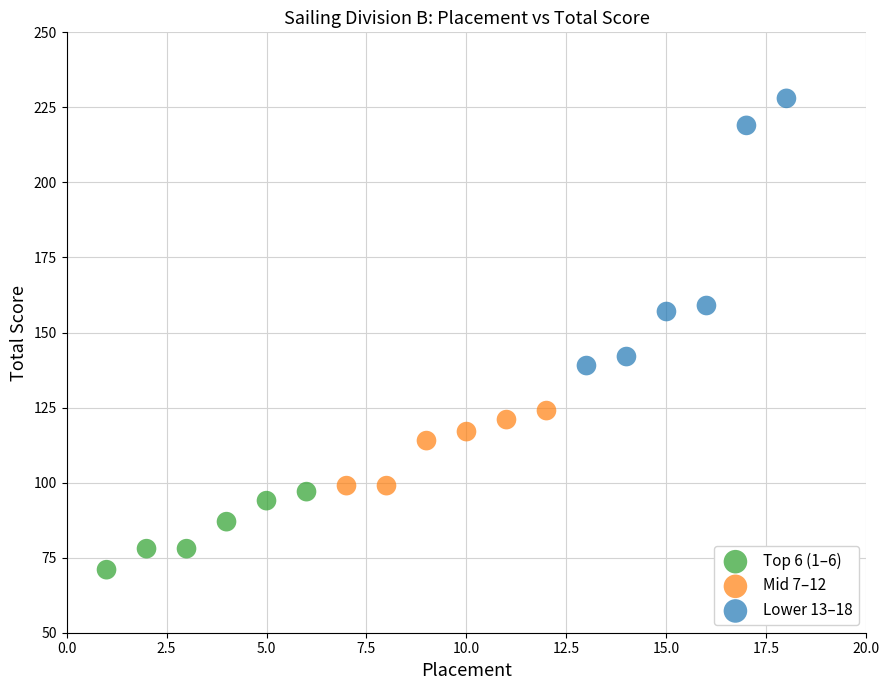

Which series reaches the maximum Y coordinate?

Lower 13–18